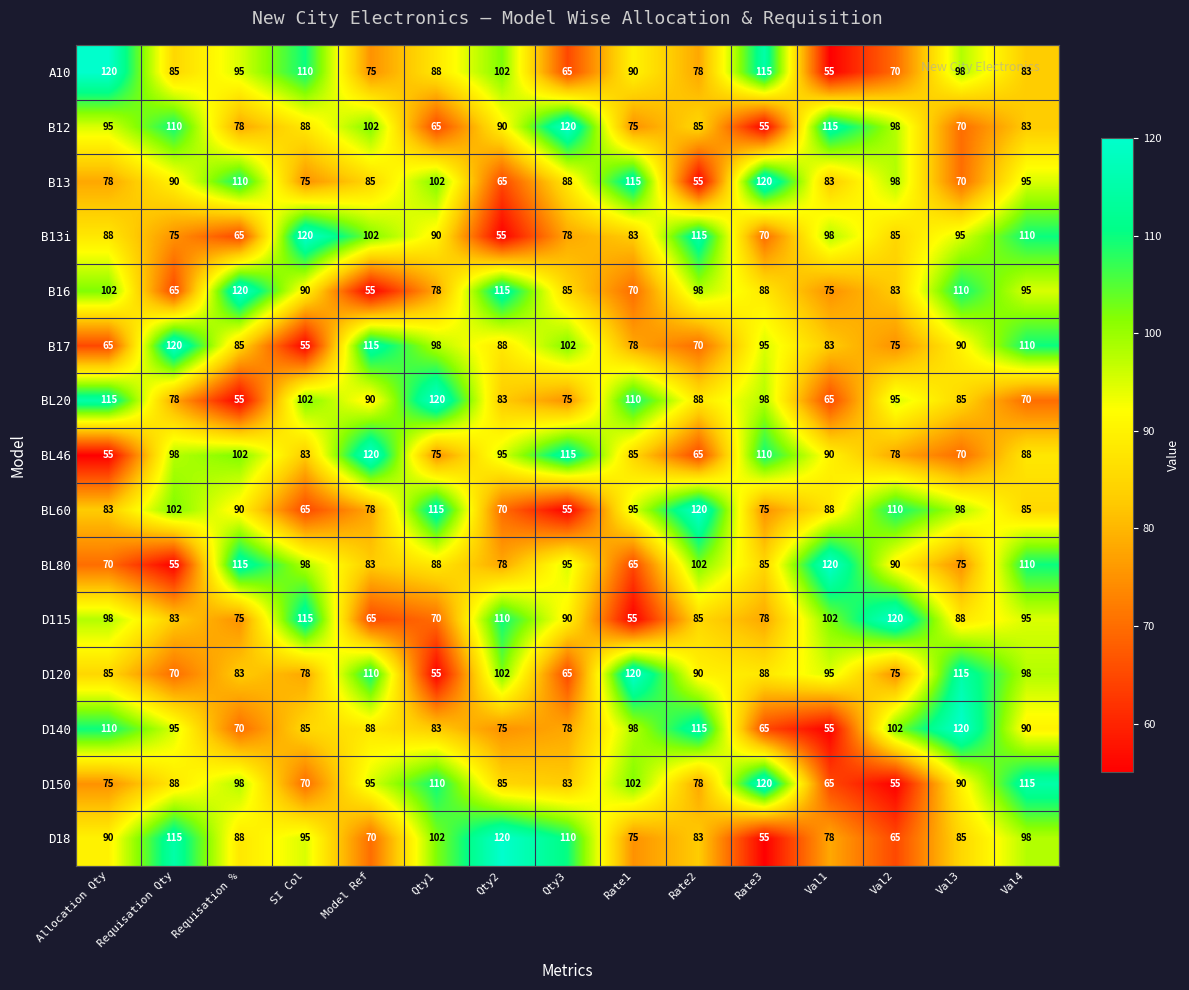

What is the spread (max minus min) of values at Val3?

50